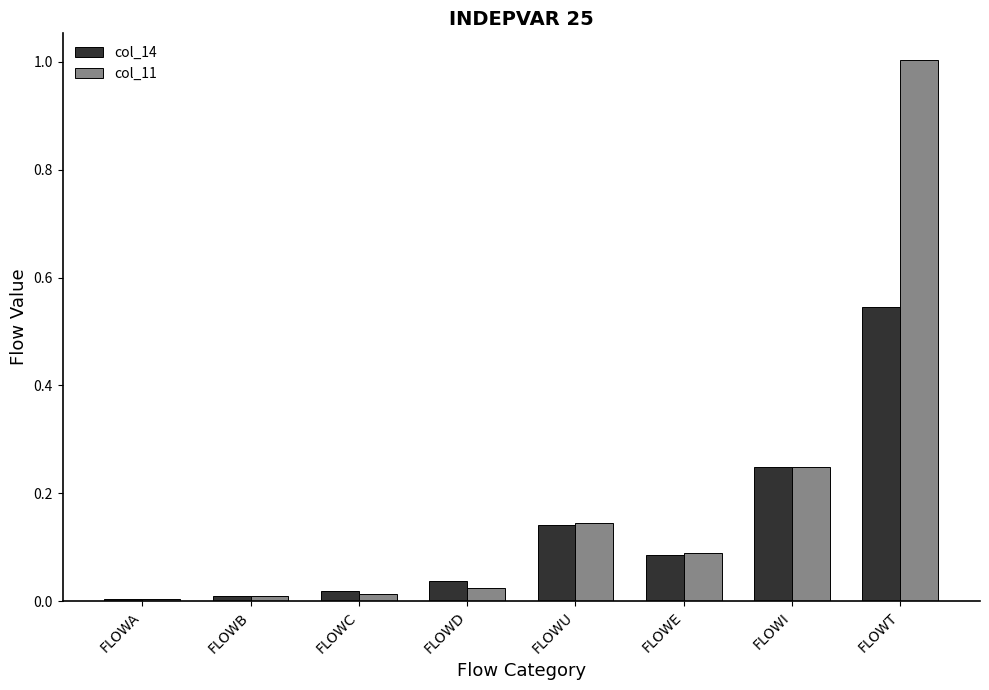

List the series in order of their overall mean, lowest first.

col_14, col_11